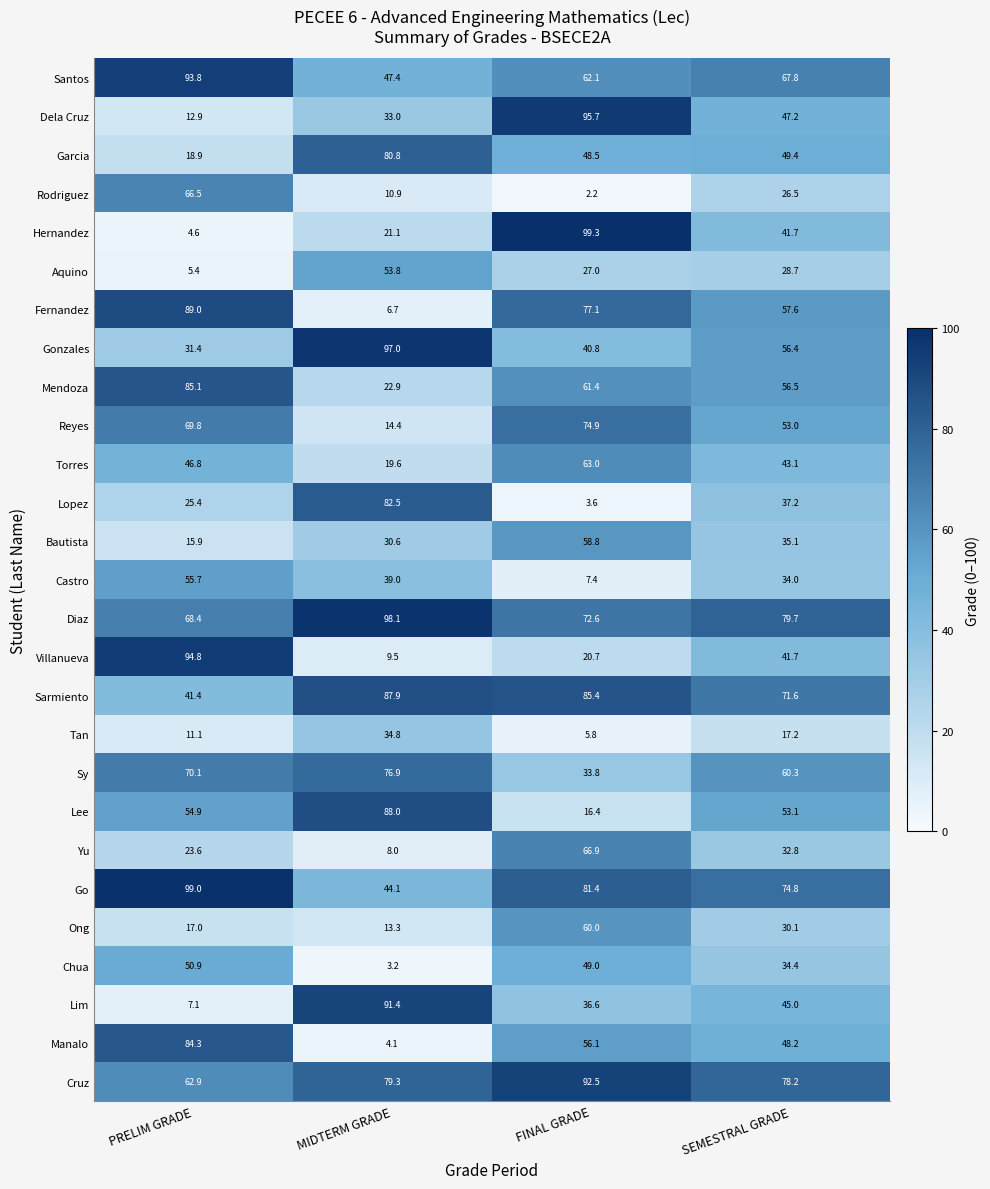

List the labels in order of Mendoza value, smallest first.

MIDTERM GRADE, SEMESTRAL GRADE, FINAL GRADE, PRELIM GRADE